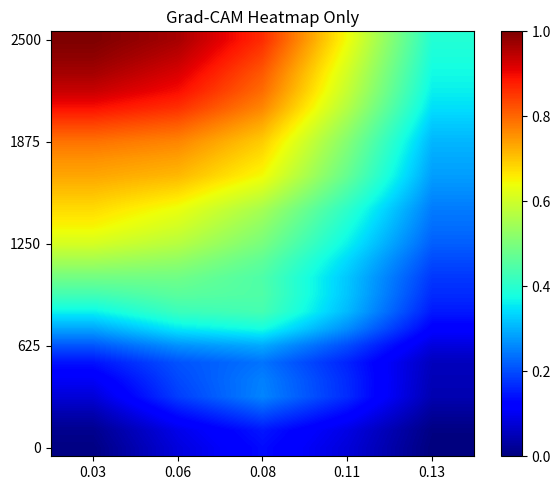

At how many categories does at least one series exceed 0?

5